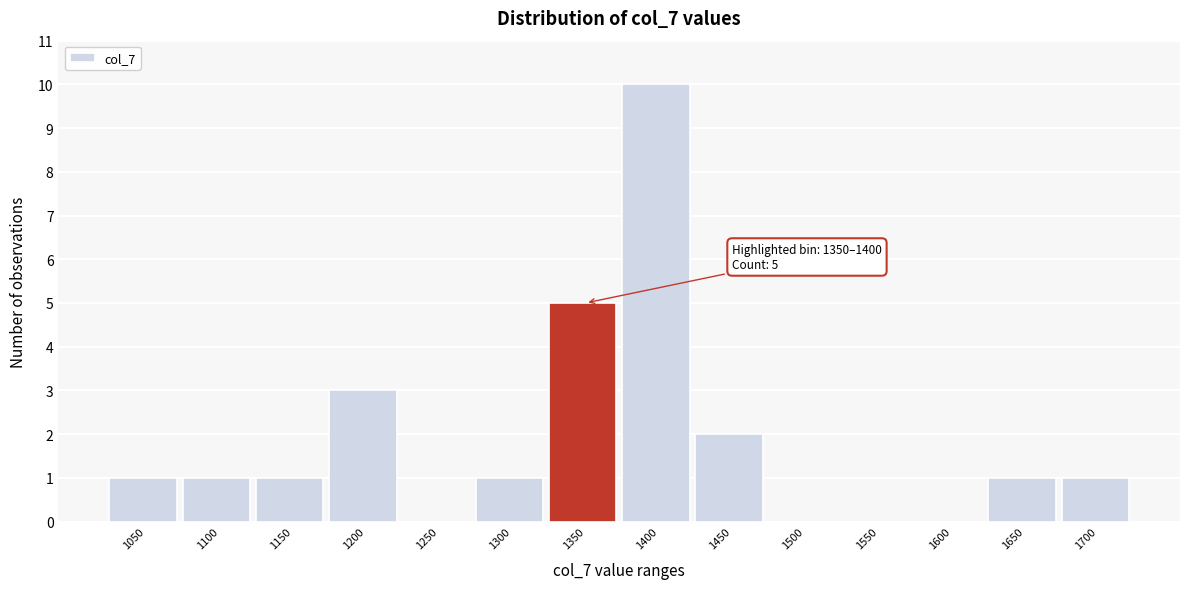

Reading right to left, what are all the values shown in this chart?

1700=1	1650=1	1600=0	1550=0	1500=0	1450=2	1400=10	1350=5	1300=1	1250=0	1200=3	1150=1	1100=1	1050=1